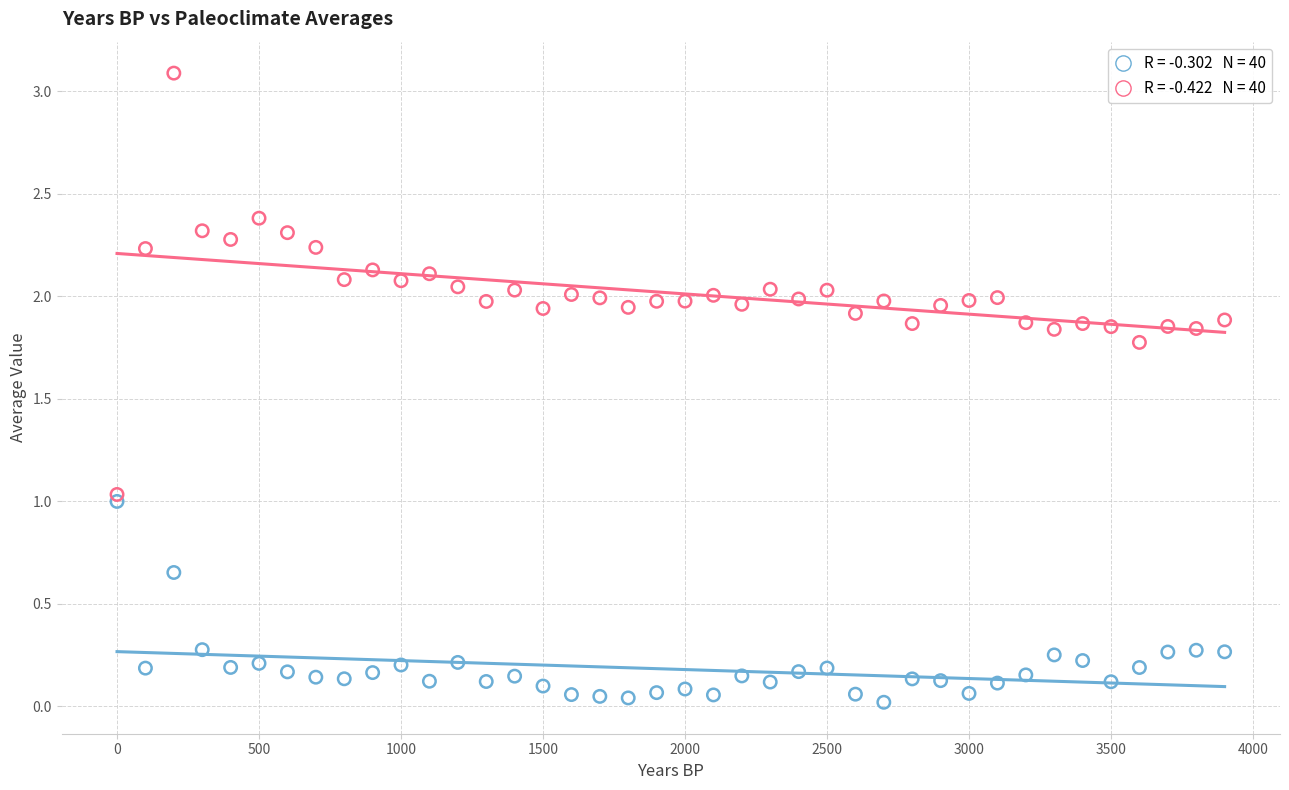

Across all data points, what is the range of Y values (max minus min)?

3.1